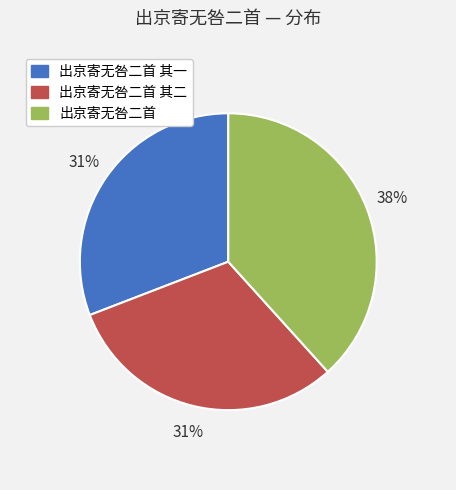

Which slice is the largest?

出京寄无咎二首